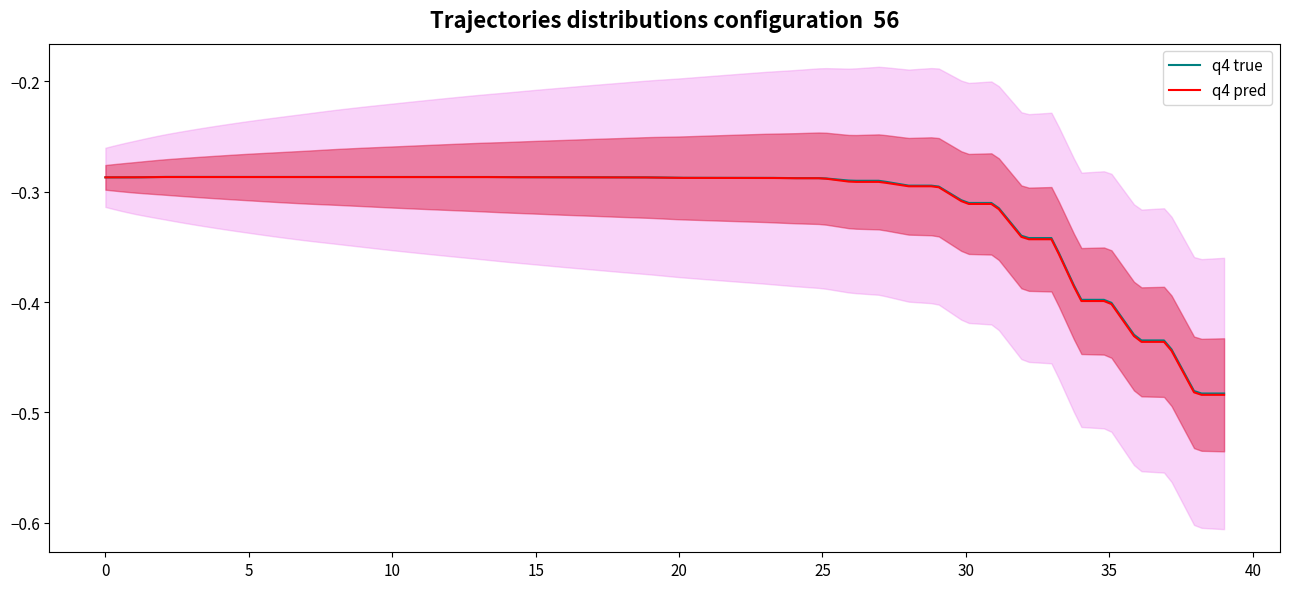

What is the difference between the maximum and minimum values in the qua_z_pred series?

0.2